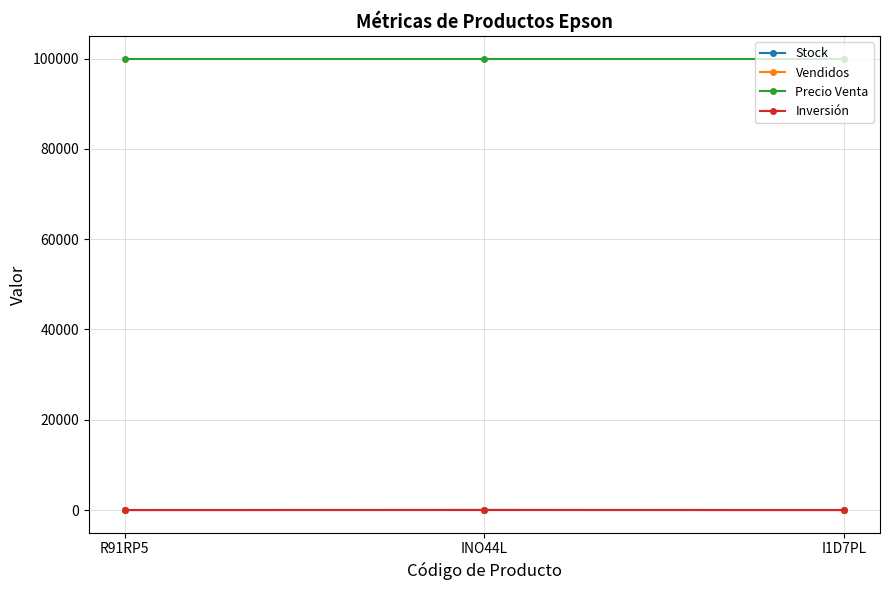

What is the highest value of the Stock series?

10